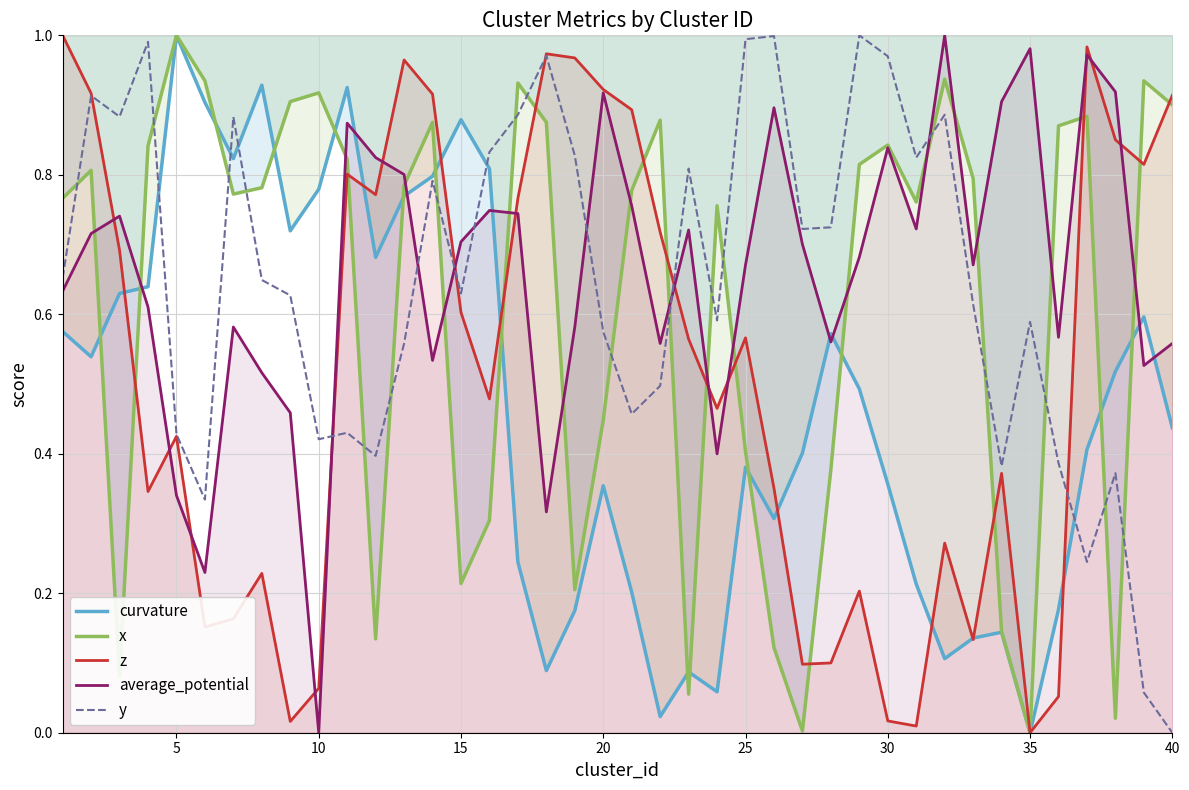

True or false: average_potential and y cross at least once.

True